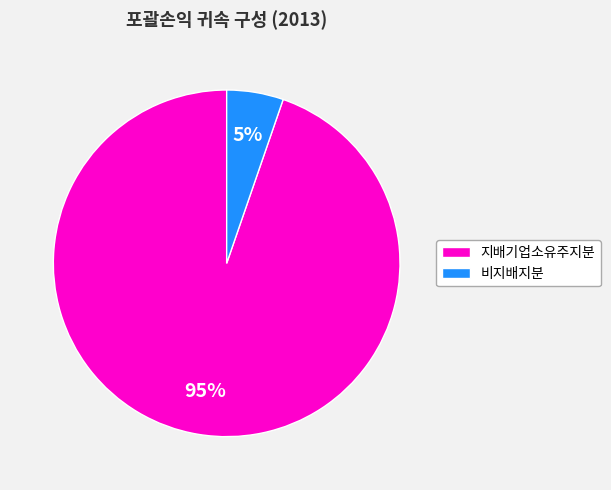

To the nearest percent, what is the average slice percentage?

50%